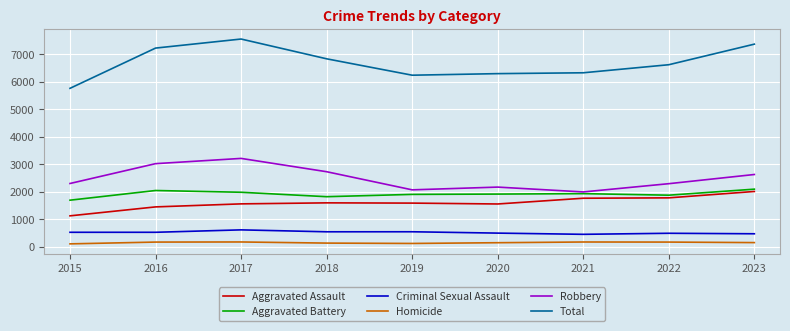

What are all the series names shown in the legend?

Aggravated Assault, Aggravated Battery, Criminal Sexual Assault, Homicide, Robbery, Total